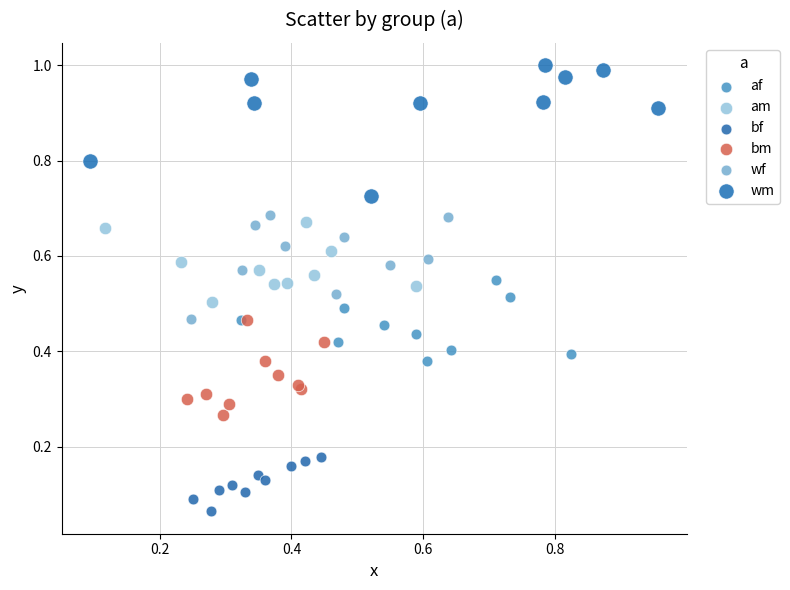

What are all the series names shown in the legend?

af, am, bf, bm, wf, wm